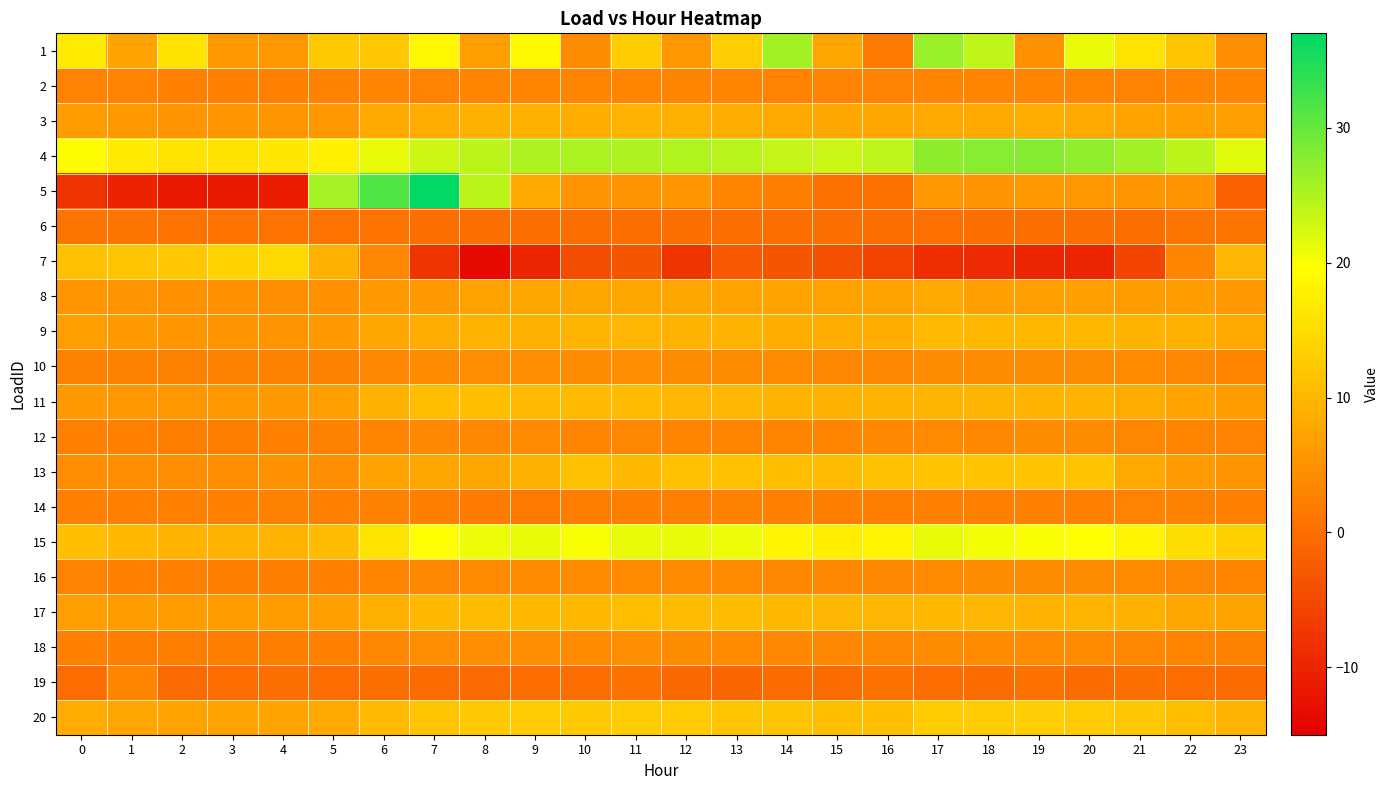

At which category is the sum across all series the highest?

7